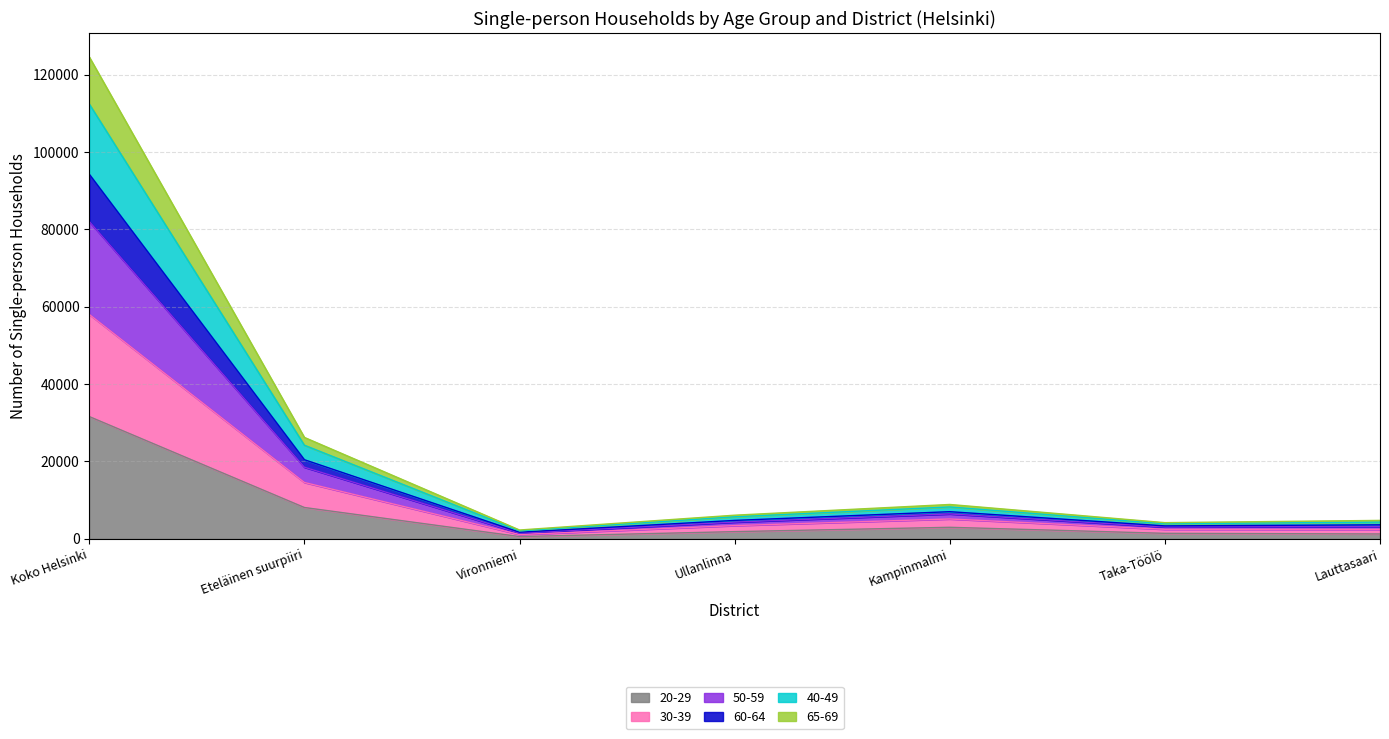

At which label does 20-29 reach its peak?

Koko Helsinki